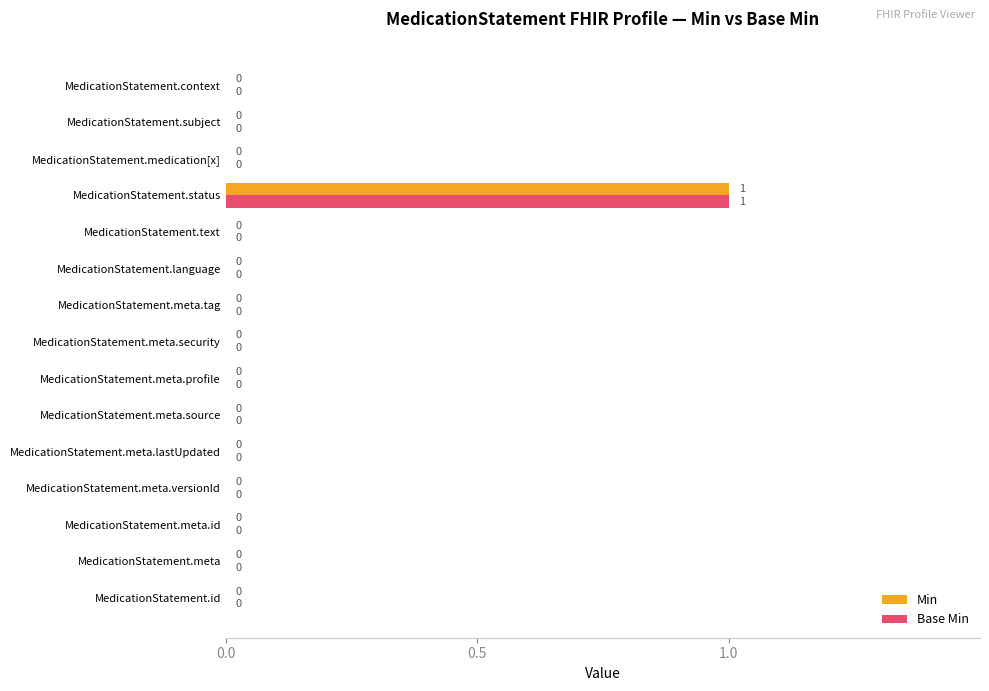

True or false: Min has a value of 0 at MedicationStatement.context.

True